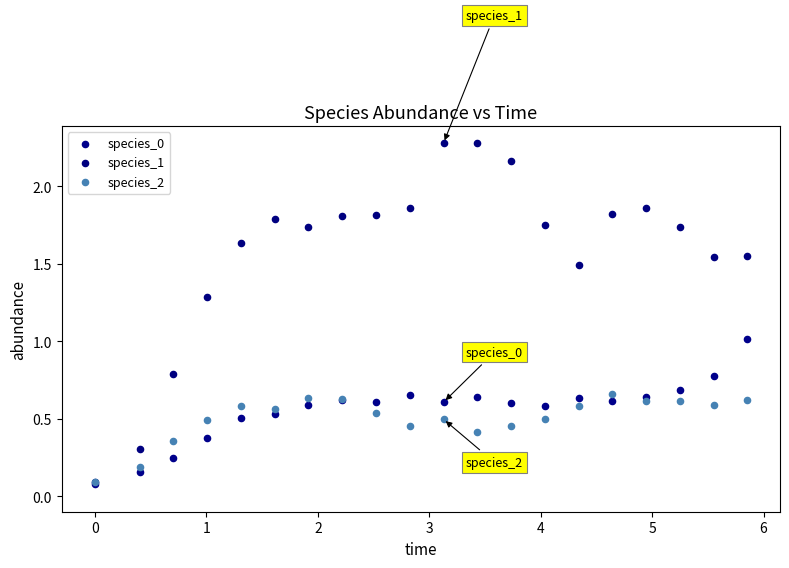

What are all the series names shown in the legend?

species_0, species_1, species_2